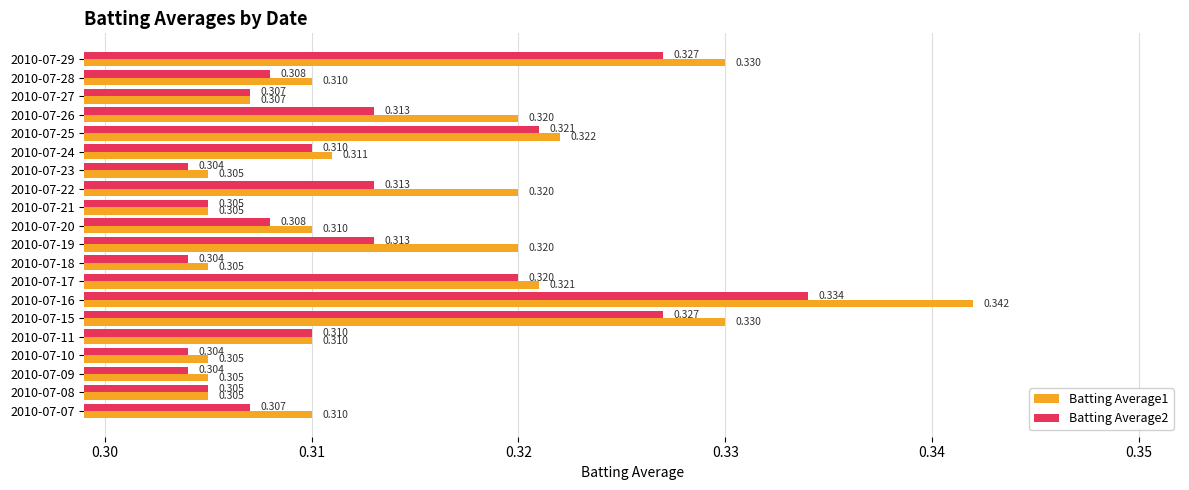

Is the value of Batting Average1 at 2010-07-29 greater than the value of Batting Average2 at 2010-07-15?

Yes